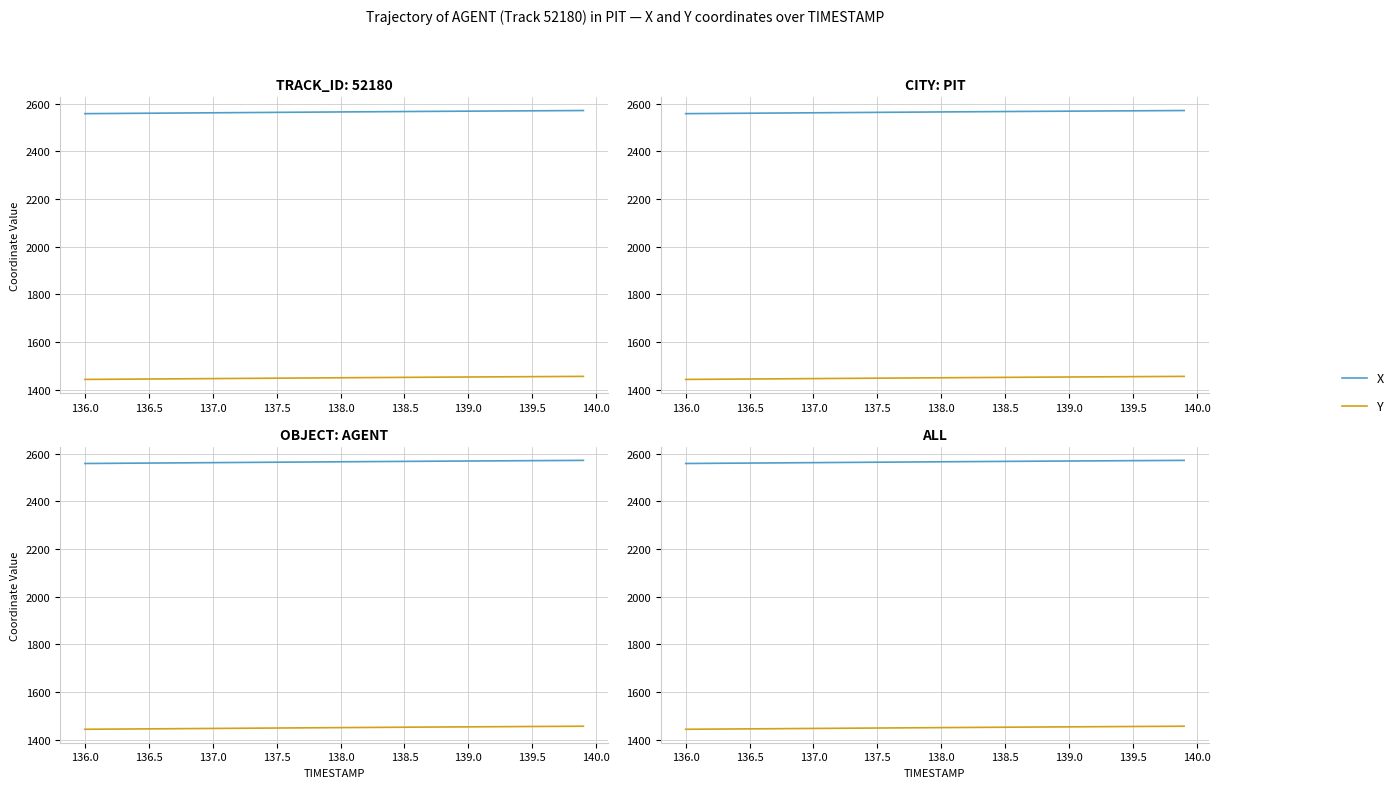

True or false: Y has more than 2 points higher than both neighbors.

False